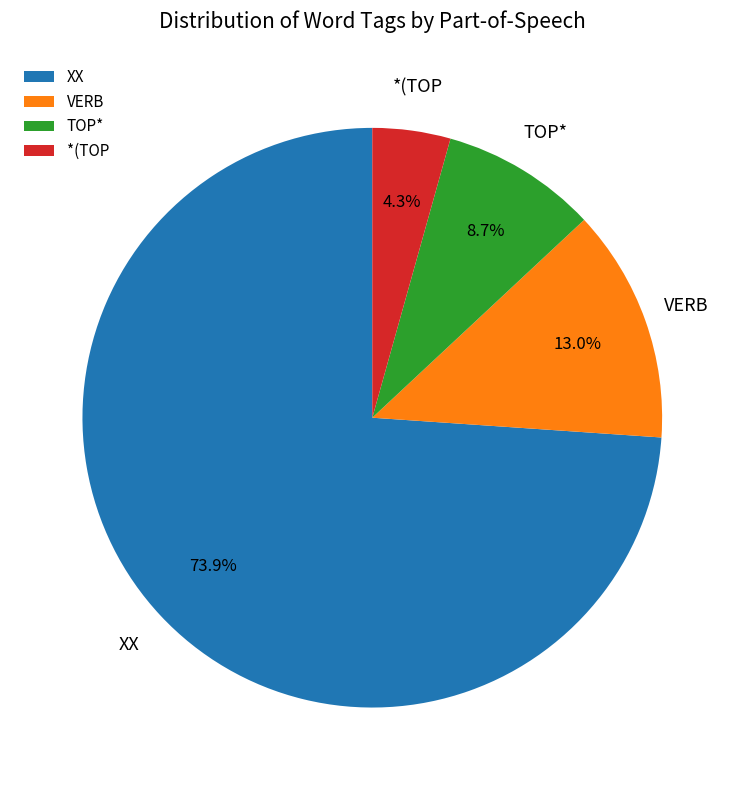

Which category accounts for the majority?

XX